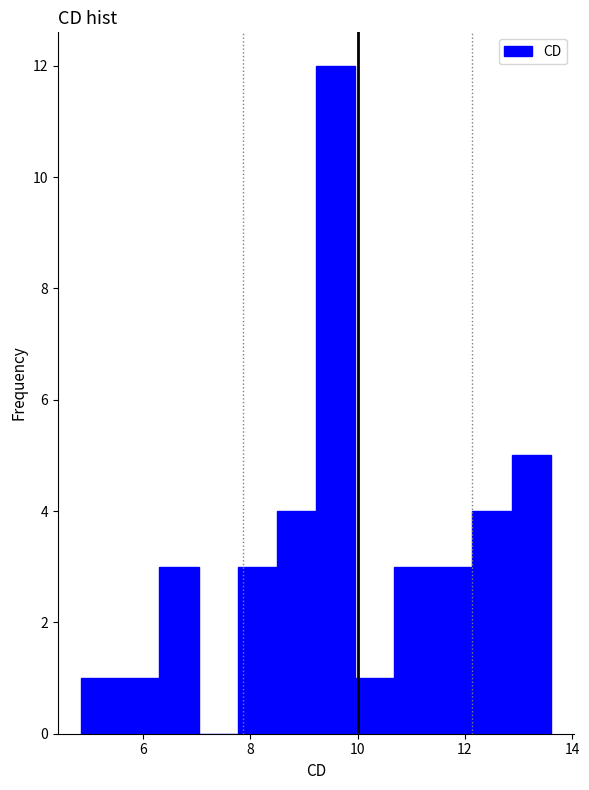

Read against the x-axis, roughly where is the centre of the tallest bar?

9.6